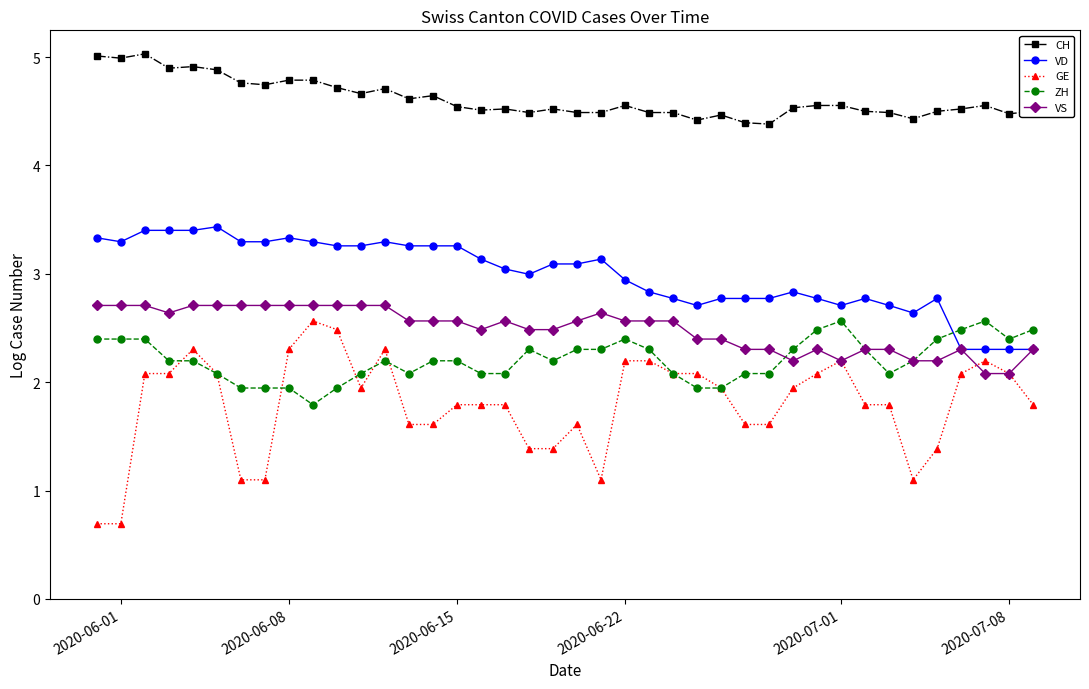

What is the sum of all GE values?

72.0